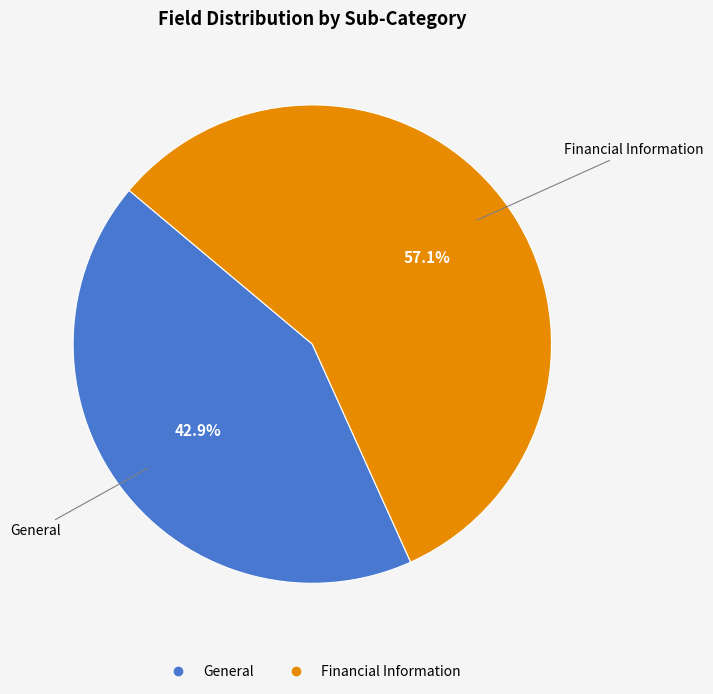

Rank the categories by value from lowest to highest.

General, Financial Information